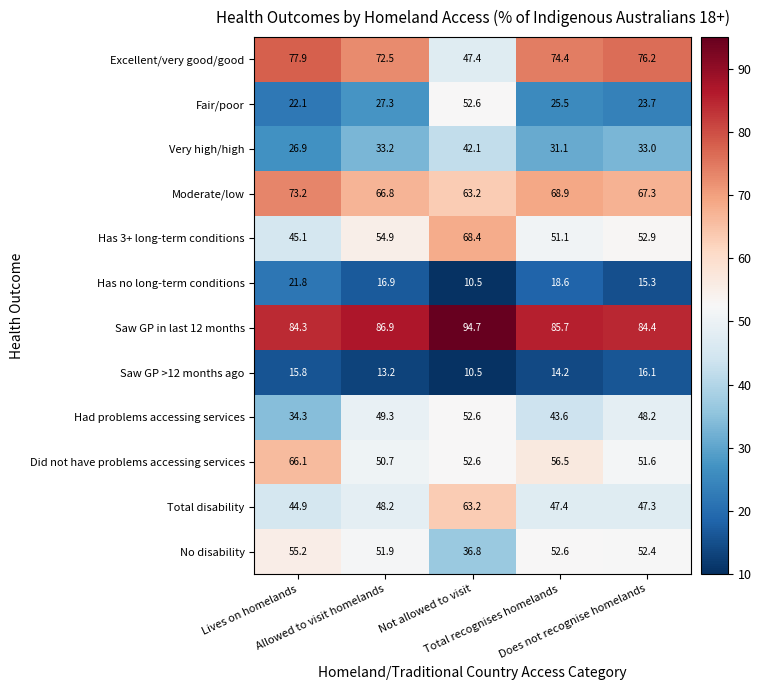

What is the highest value of the No disability series?

55.2